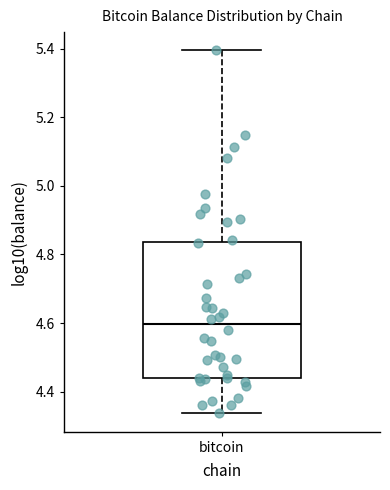

Where does the median line of the box for bitcoin sit on the y-axis? The values are not printed on the chart, so give them approximately, as read against the axis.

4.60